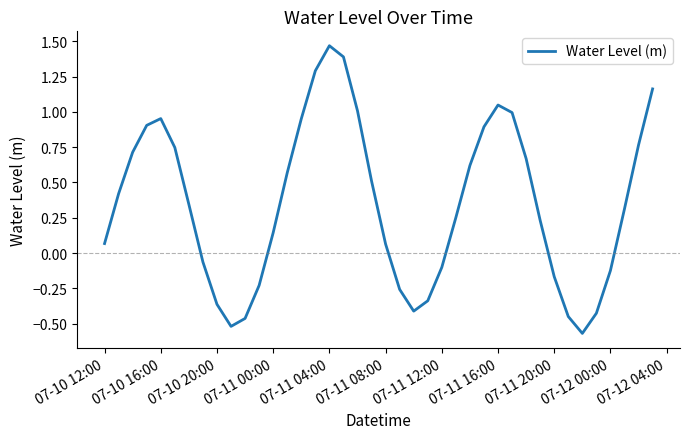

What is the difference between the maximum and minimum values?

2.0